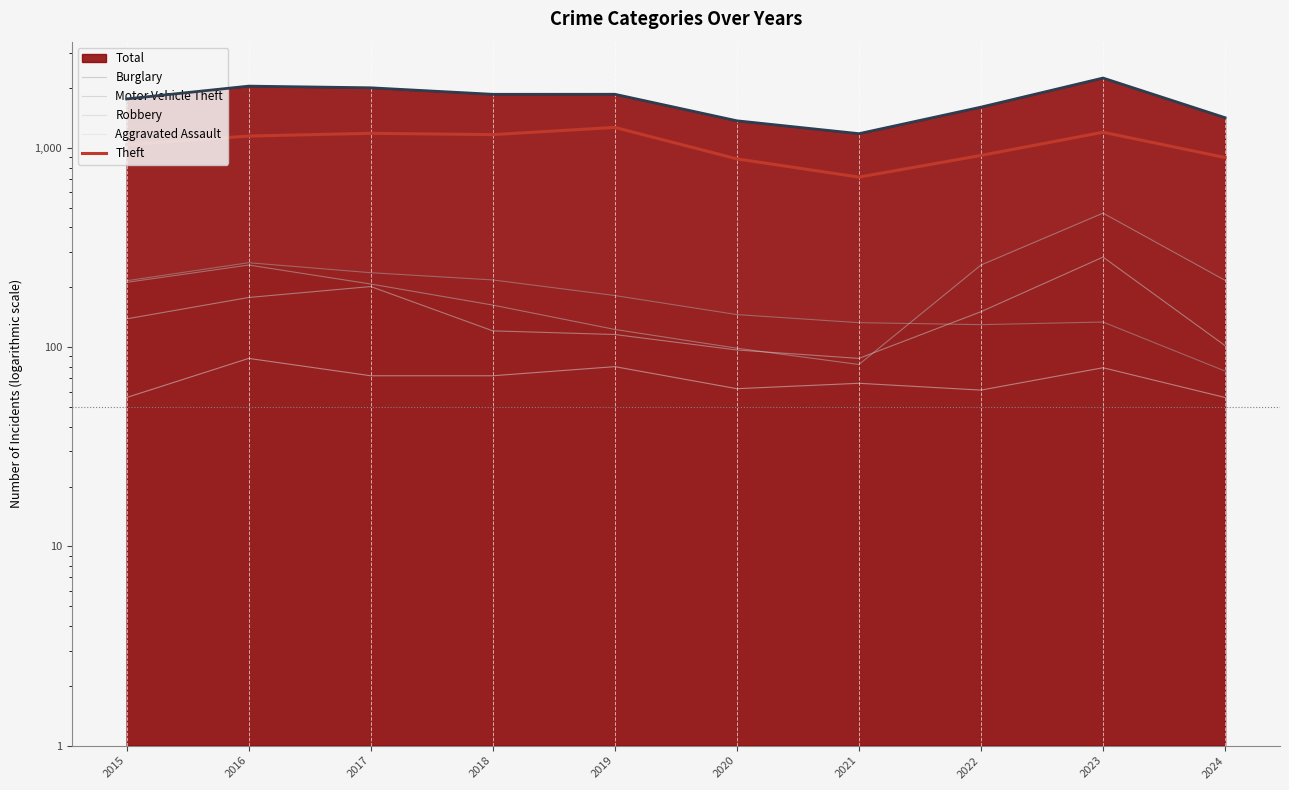

Reading left to right, transcribe all the data shown in this chart.

Burglary: 216	266	237	218	182	146	133	130	134	76
Motor Vehicle Theft: 212	259	208	163	123	99	82	259	472	217
Robbery: 139	178	202	121	116	97	88	151	284	102
Aggravated Assault: 56	88	72	72	80	62	66	61	79	56
Theft: 1041	1151	1188	1170	1272	884	716	920	1203	898